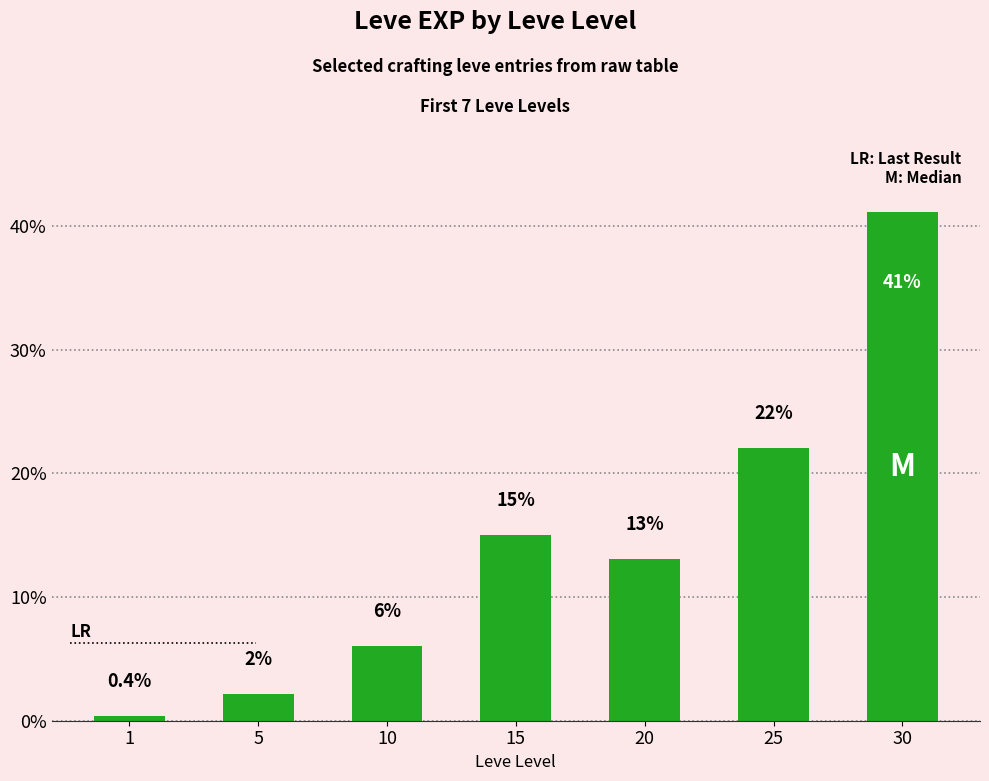

What is the difference between the values at 30 and 25?

19.0